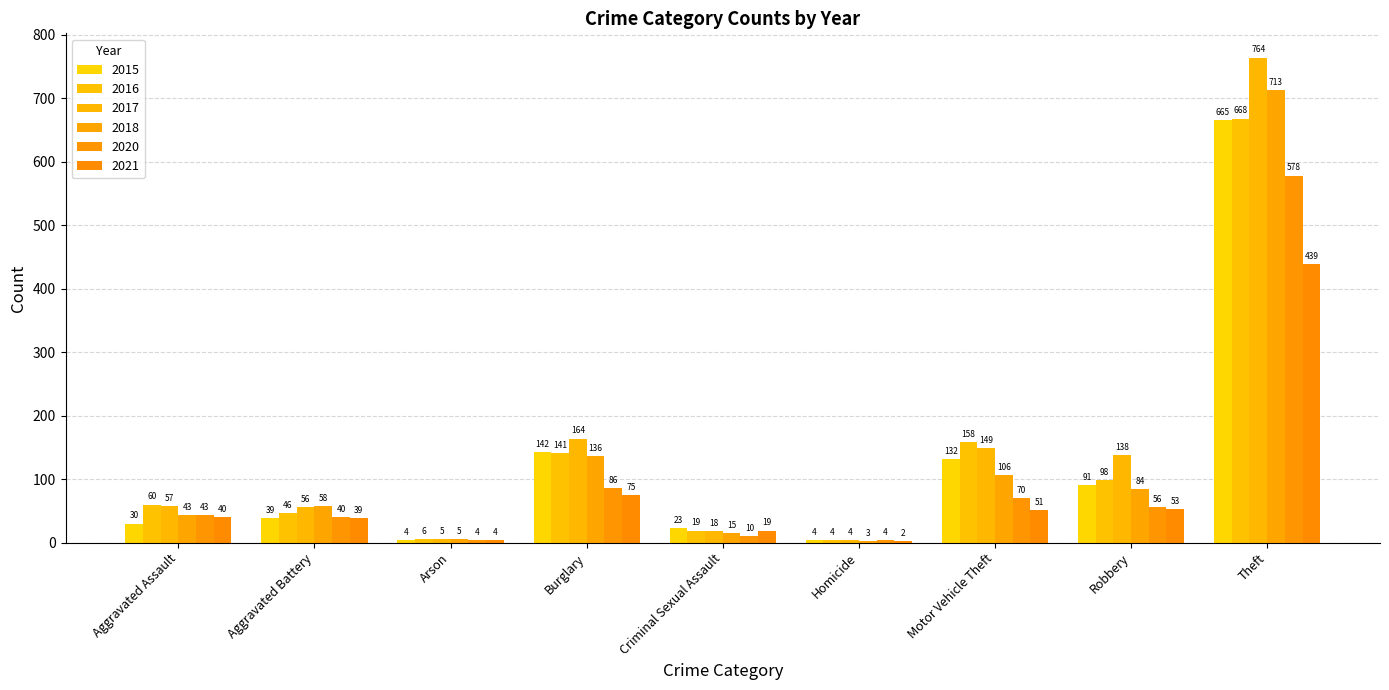

How many data points does each series have?

9